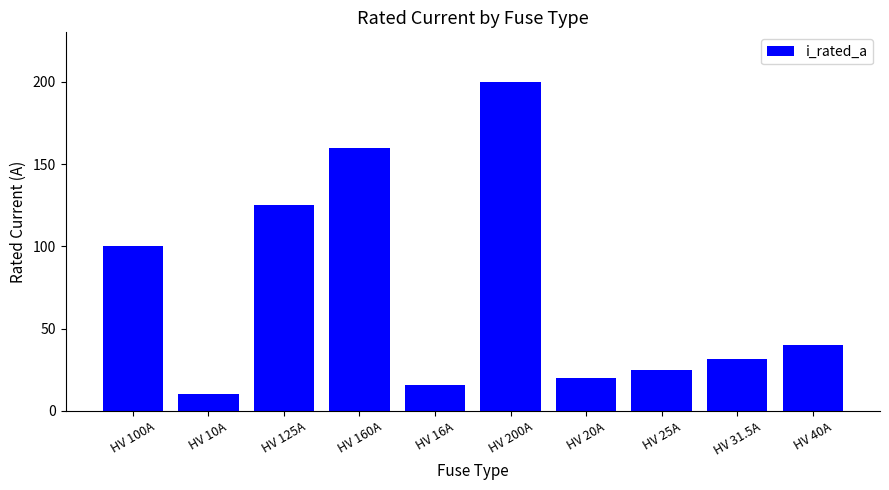

How many categories are shown in the chart?

10